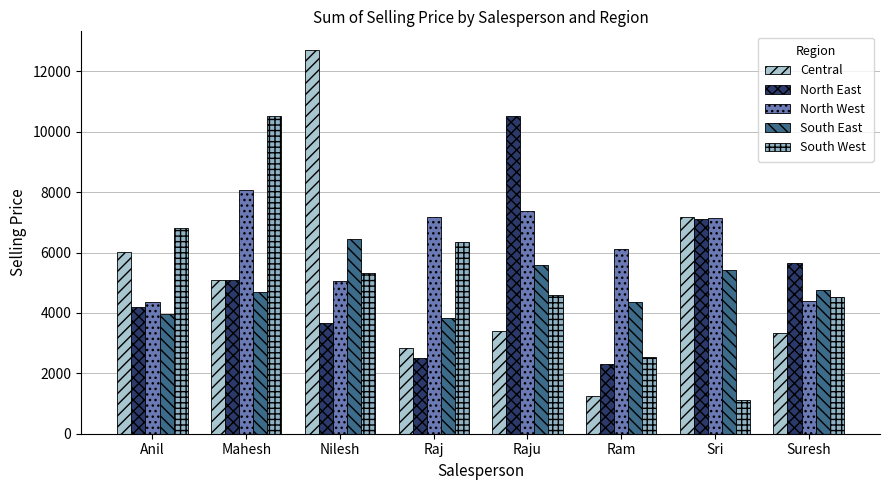

What is the label of the 5th bar from the right?

Raj